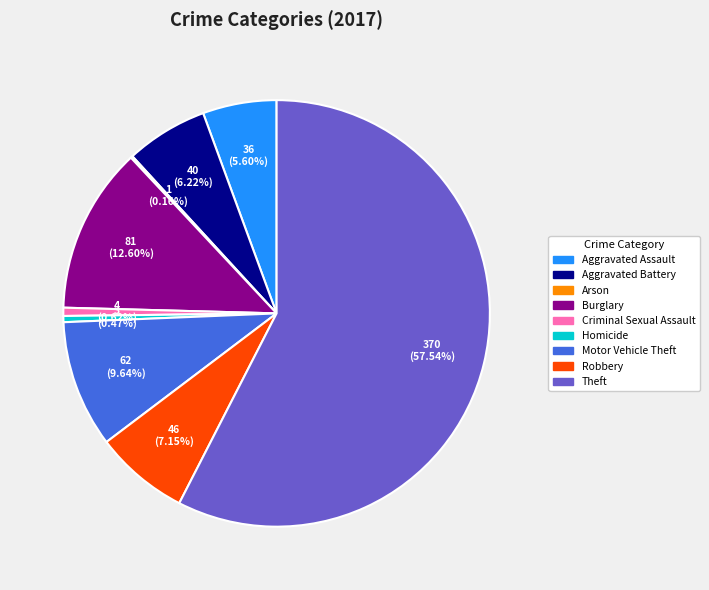

Do Homicide and Aggravated Battery together represent more than half of the pie?

No